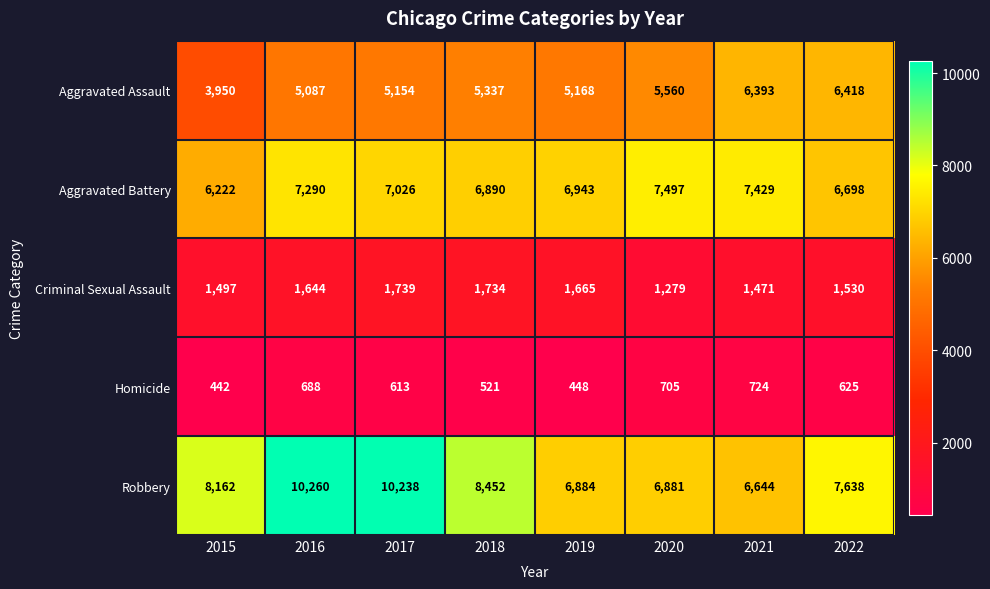

At which category is the sum across all series the highest?

2016